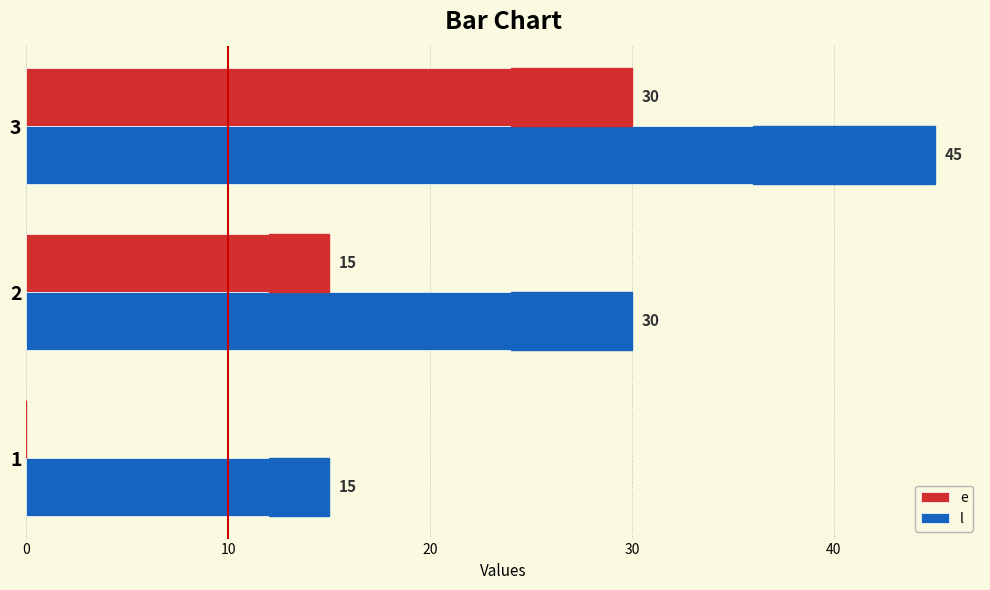

How many values in e are above zero?

2